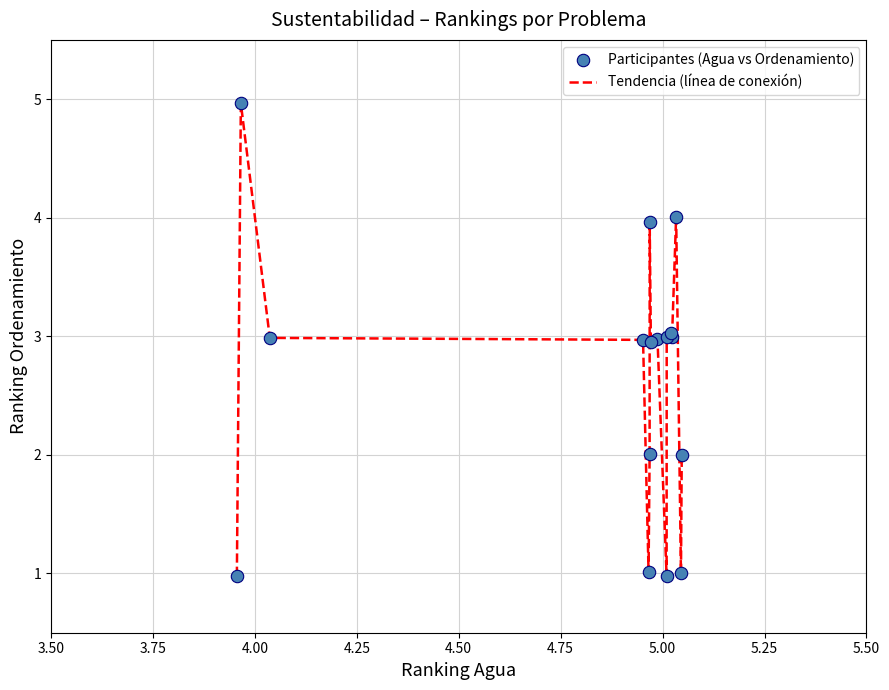

What is the smallest value displayed?

1.0